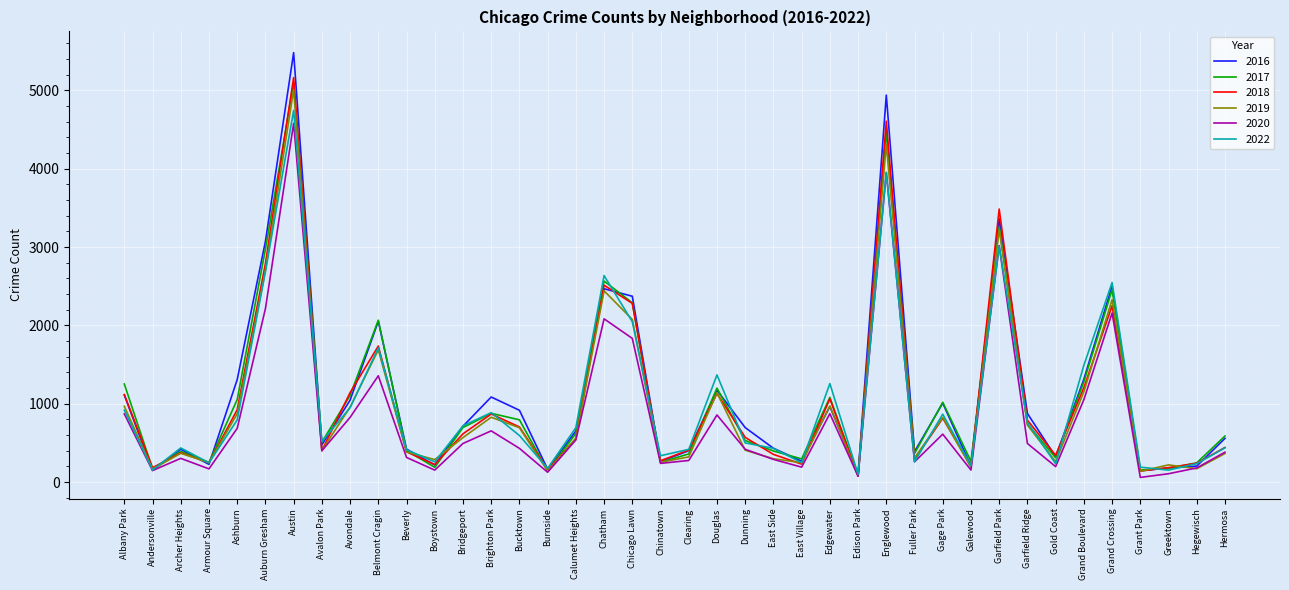

What is the spread (max minus min) of values at Englewood?

989